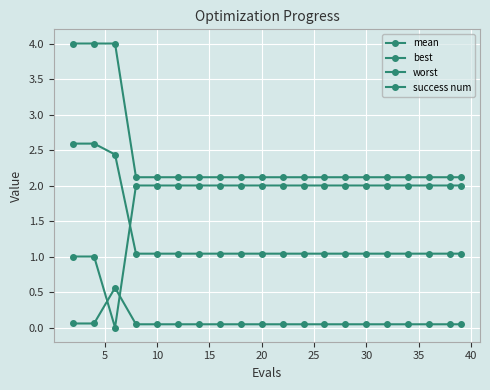

True or false: best and worst intersect in this chart.

False